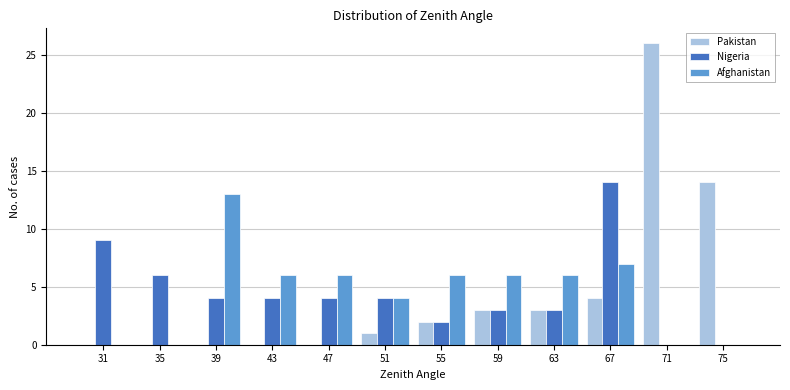

In the Afghanistan series, which range on the x-axis has the tallest bar?

37 to 41